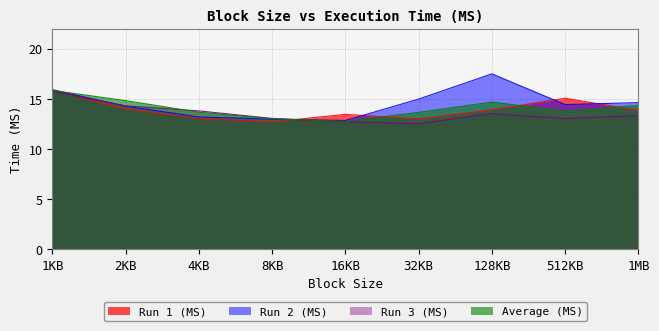

True or false: Run 3 (MS) has more than 2 interior local peaks.

False